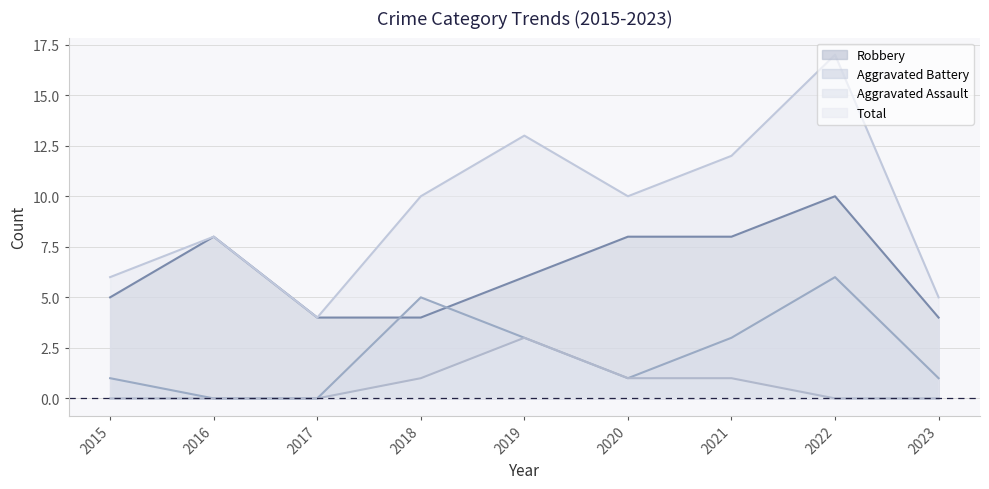

True or false: Total has a value of 8 at 2016.

True